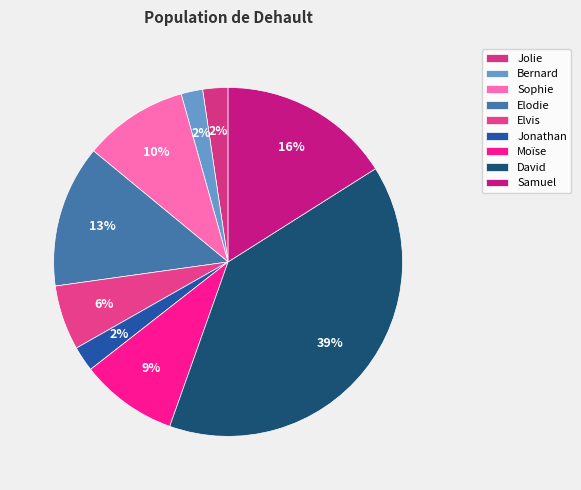

How many slices are in this pie chart?

9